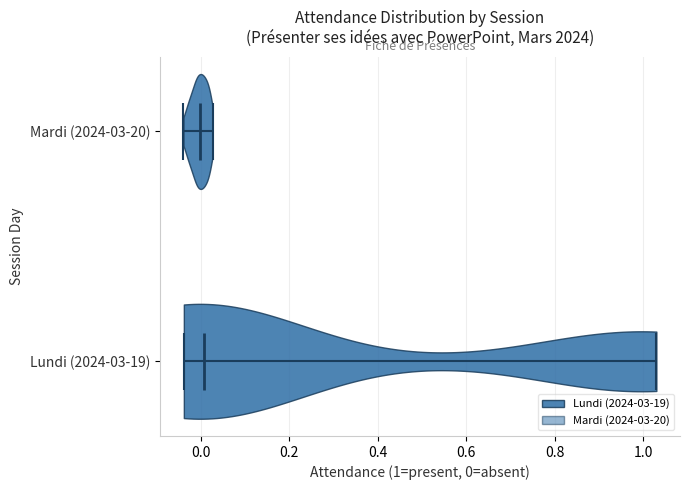

Where does the median line of the violin for Mardi (2024-03-20) sit on the x-axis? The values are not printed on the chart, so give them approximately, as read against the axis.

0.00